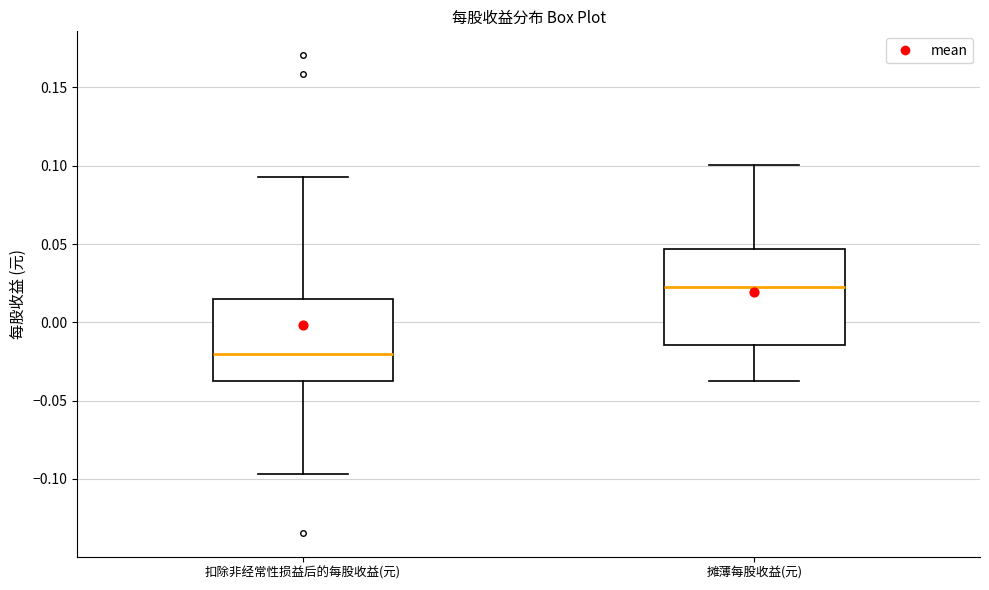

Where does the lower whisker of the box for 扣除非经常性损益后的每股收益(元) end on the y-axis? The values are not printed on the chart, so give them approximately, as read against the axis.

-0.095